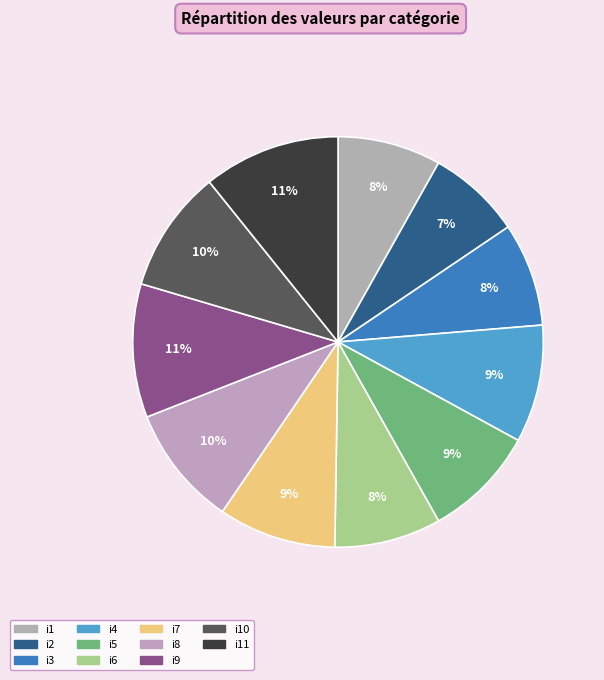

Which slice is the largest?

i11